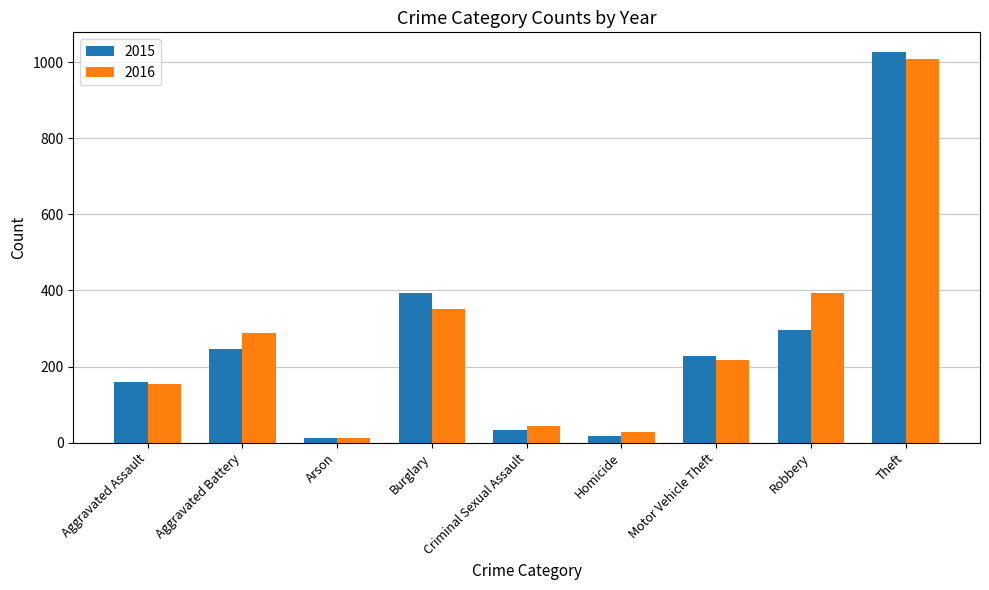

Which series has the largest range (max minus min)?

2015